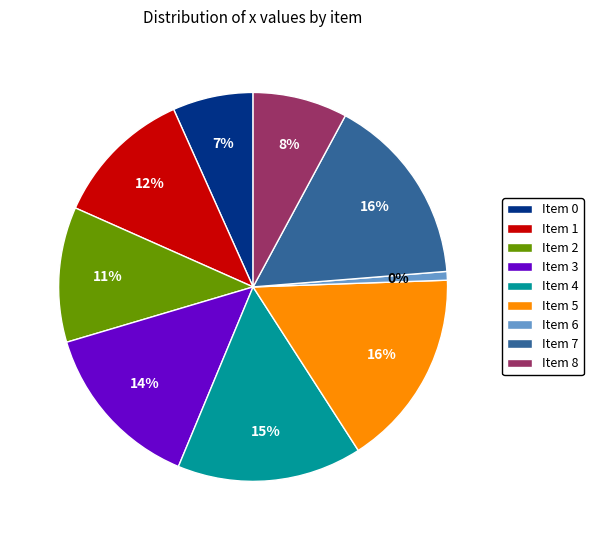

What is the change in value from Item 7 to Item 8?

-221.2